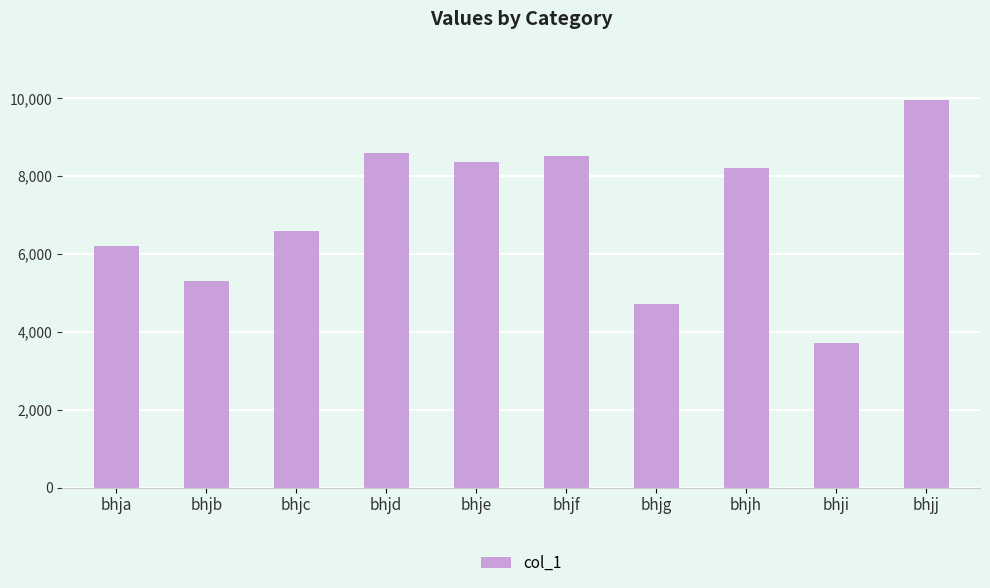

Between bhjj and bhji, which is larger?

bhjj